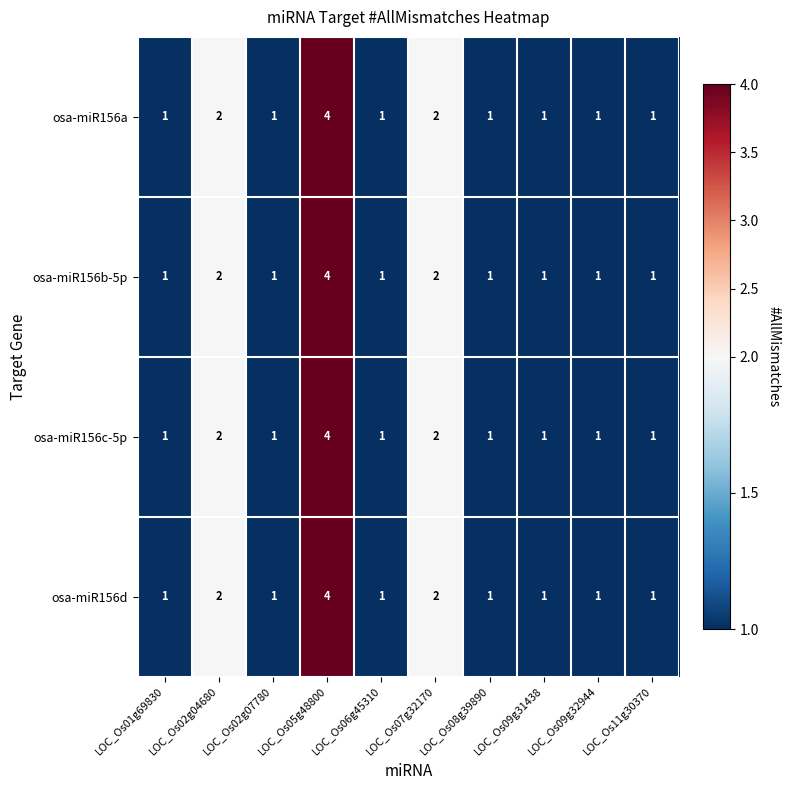

At how many categories does at least one series exceed 3?

1